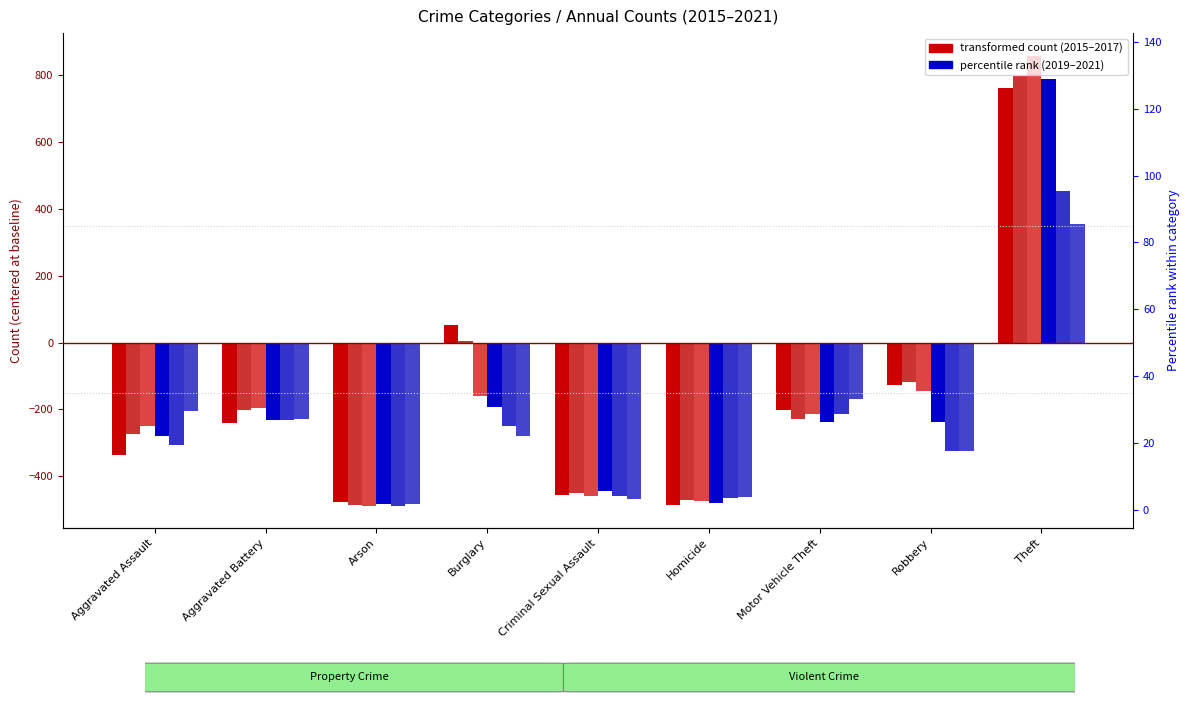

How many positive values does the 2019 series have?

1